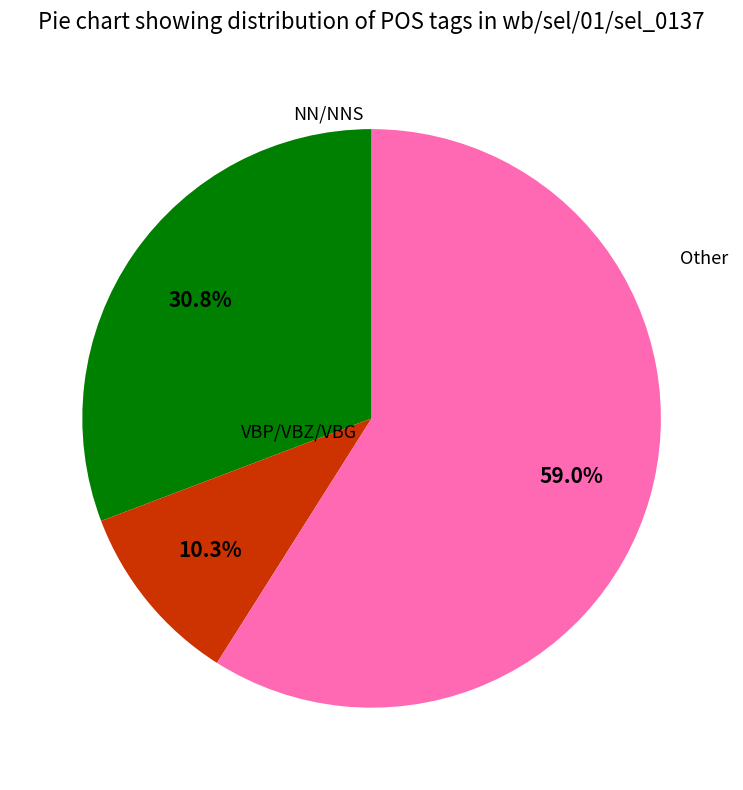

How many slices are in this pie chart?

3